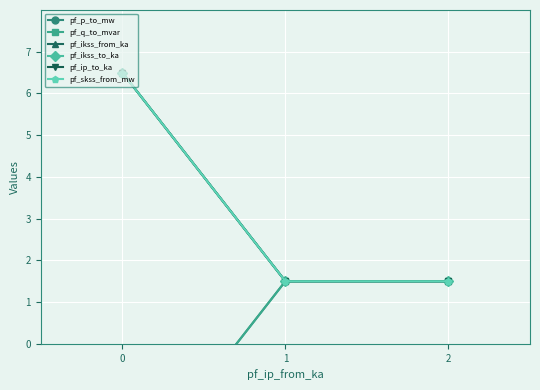

Reading left to right, transcribe all the data shown in this chart.

pf_p_to_mw: 0=-3.5	1=1.5	2=1.5
pf_q_to_mvar: 0=-3.5	1=1.5	2=1.5
pf_ikss_from_ka: 0=6.5	1=1.5	2=1.5
pf_ikss_to_ka: 0=6.5	1=1.5	2=1.5
pf_ip_to_ka: 0=6.5	1=1.5	2=1.5
pf_skss_from_mw: 0=6.5	1=1.5	2=1.5